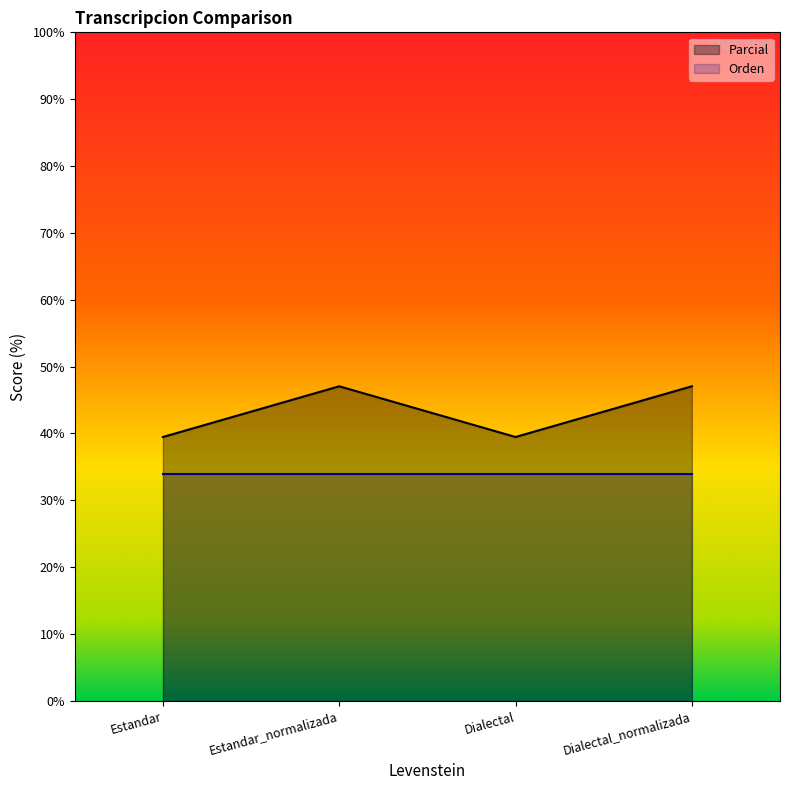

Rank the categories by value from lowest to highest.

Estandar, Dialectal, Estandar_normalizada, Dialectal_normalizada